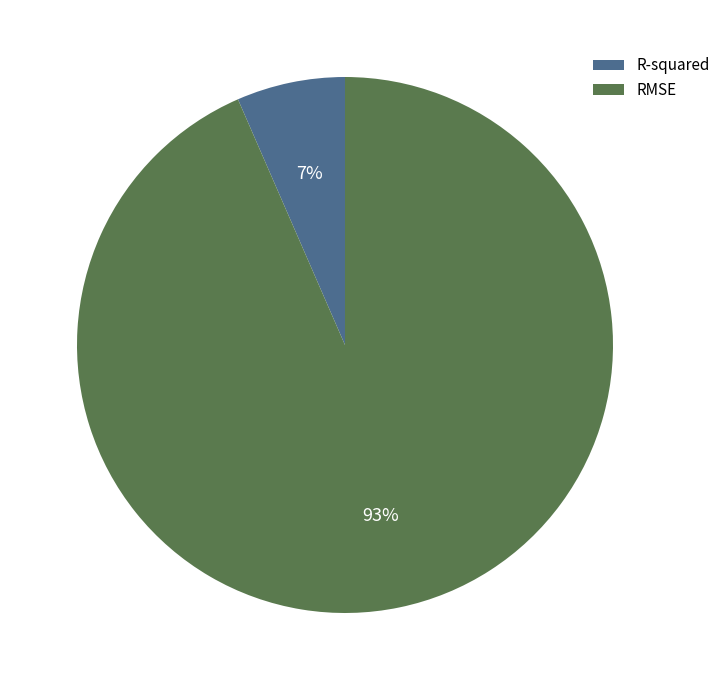

Which slice is the largest?

RMSE